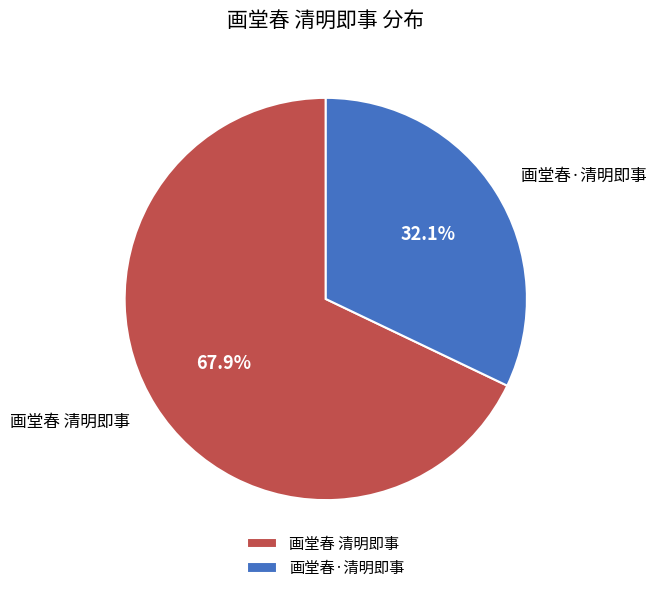

How many segments does this pie chart have?

2